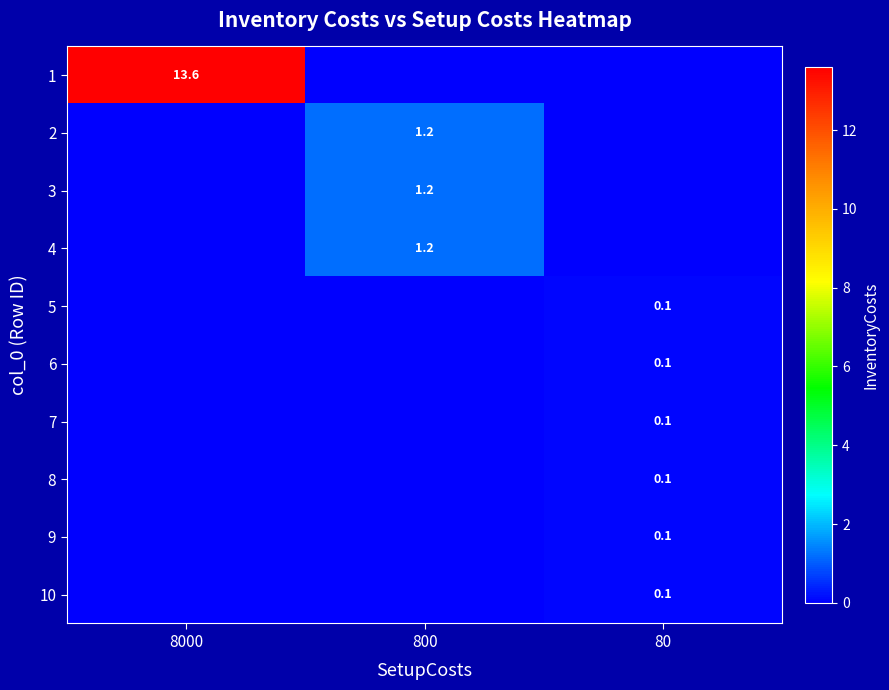

The value of 4 at 800 is 1.2. True or false?

True